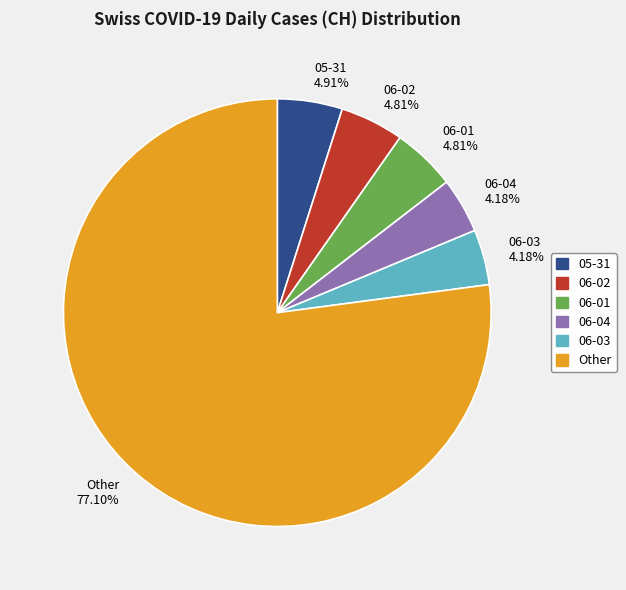

Do 06-02 and 06-01 together represent more than half of the pie?

No